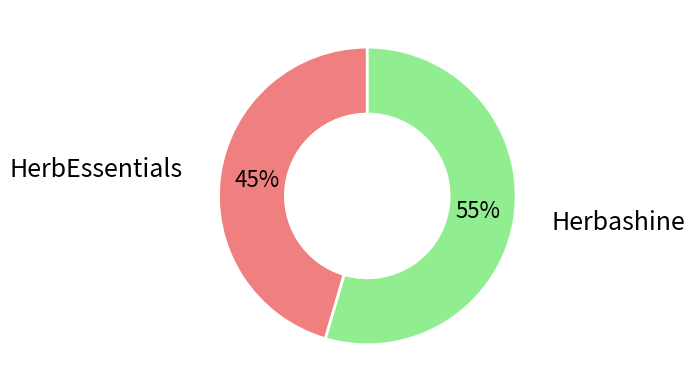

To the nearest percent, what is the average slice percentage?

50%